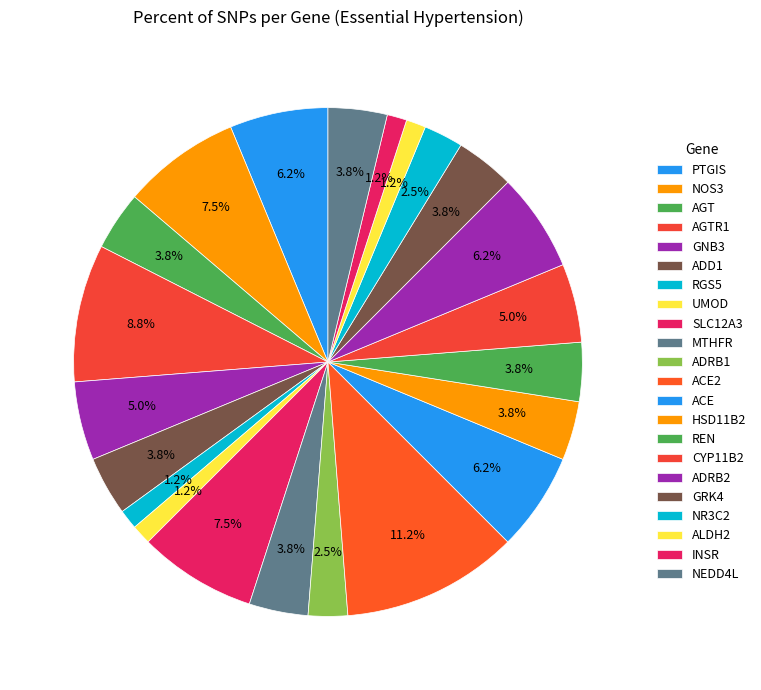

Approximately how many times larger is the value at MTHFR compared to PTGIS?

0.6